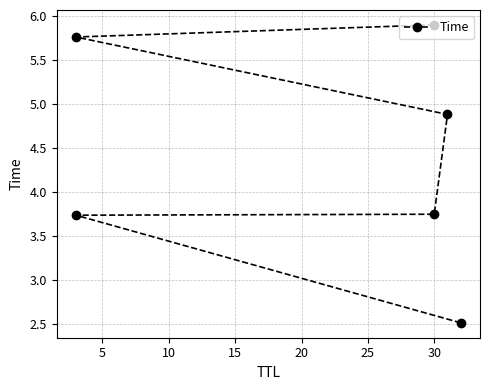

Is this an area chart (filled region under the line)?

No